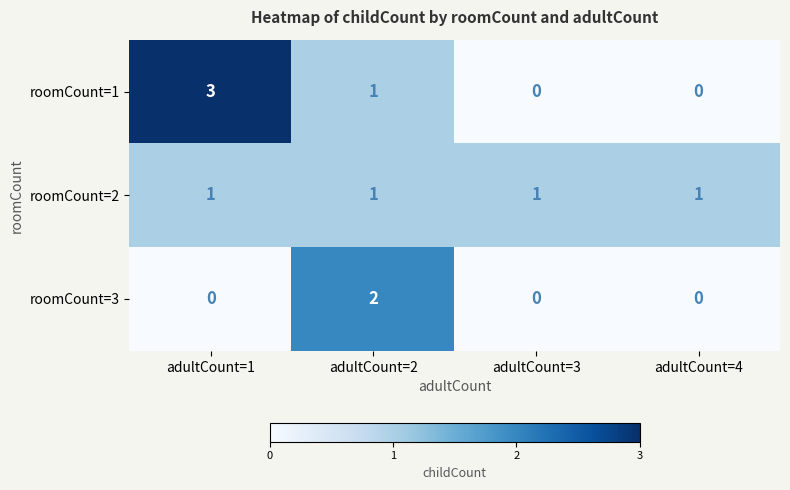

At which label does roomCount=1 first exceed 1?

adultCount=1